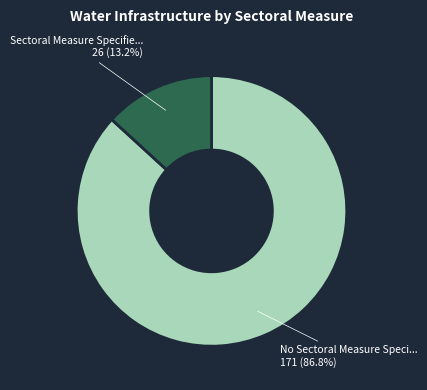

Is there any slice that represents more than half of the pie?

Yes